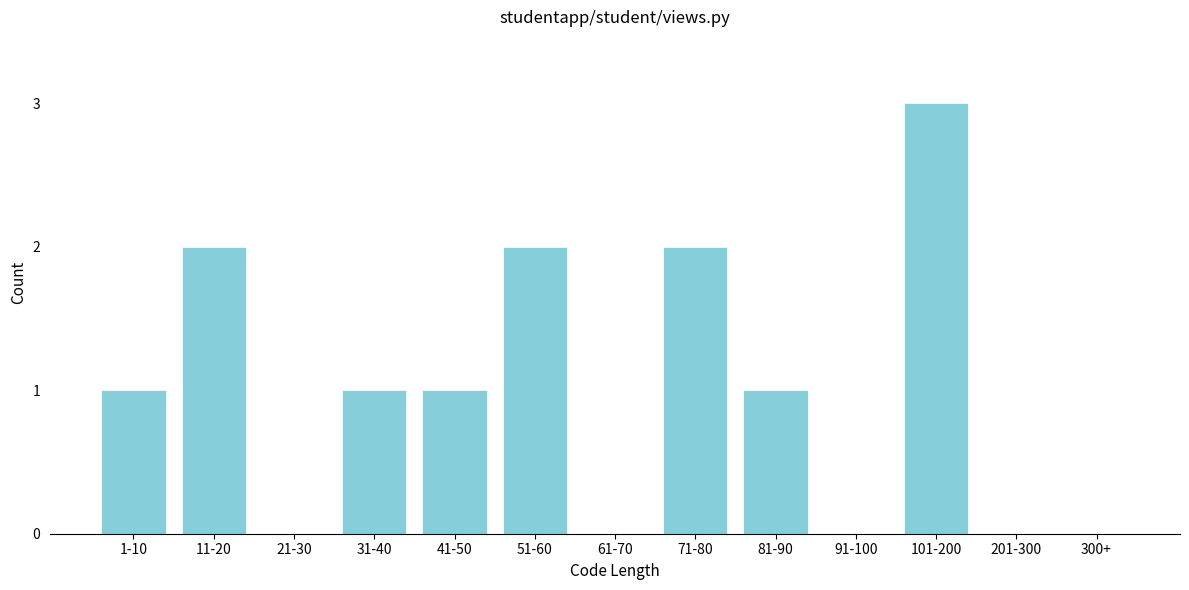

Reading left to right, what are all the values shown in this chart?

1-10=1	11-20=2	21-30=0	31-40=1	41-50=1	51-60=2	61-70=0	71-80=2	81-90=1	91-100=0	101-200=3	201-300=0	300+=0